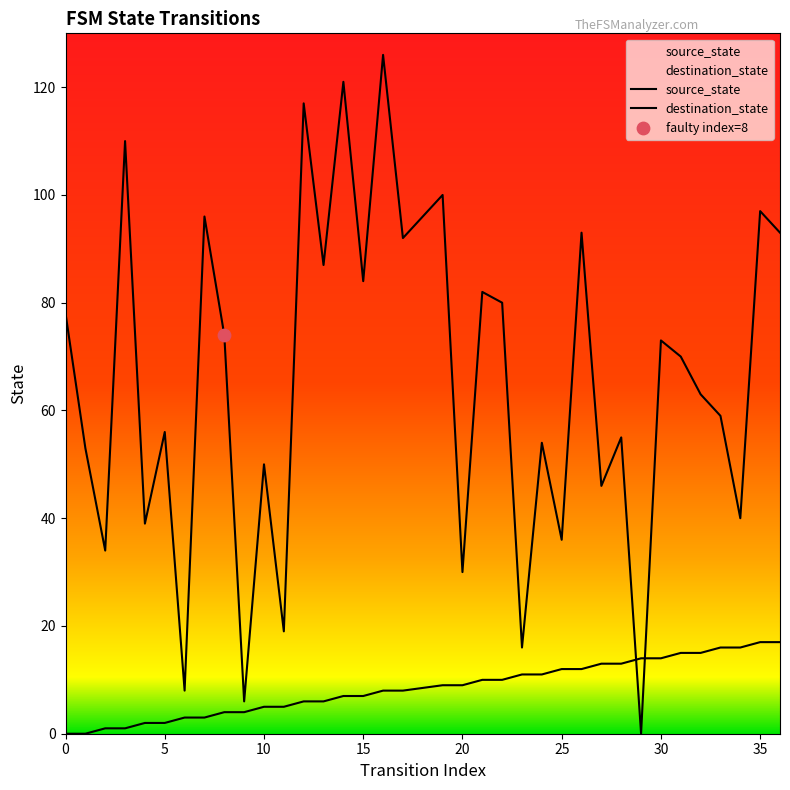

Which series contains the highest Y value?

destination_state